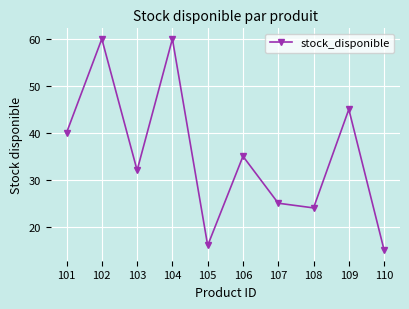

What is the value of the 4th point from the left?

60